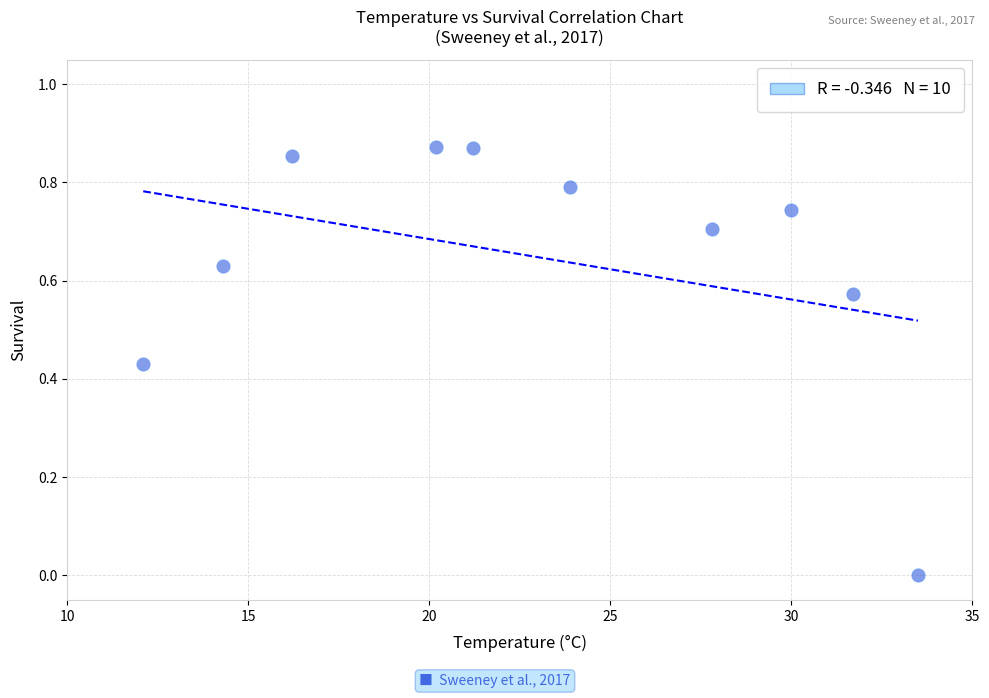

What is the average X value?

23.1